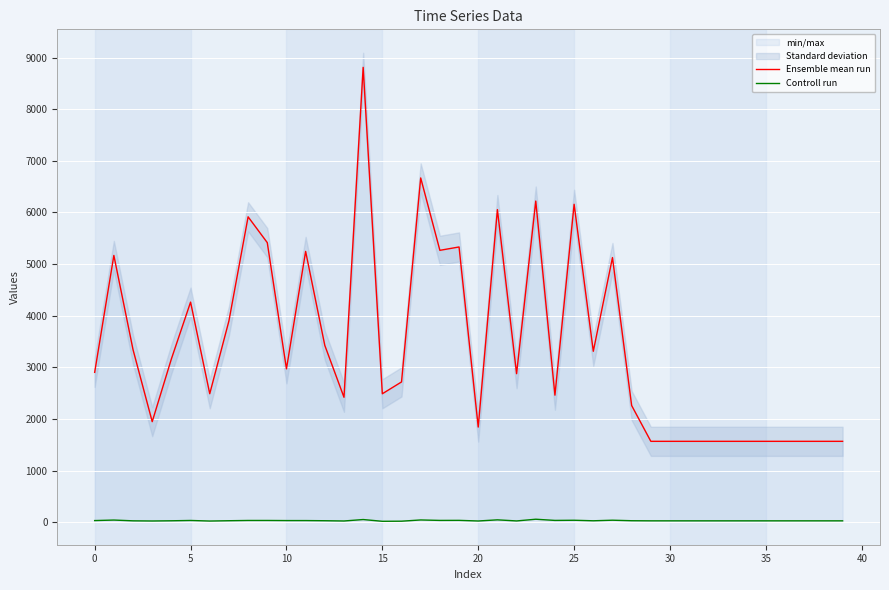

Does the chart display data point markers on the line(s)?

No